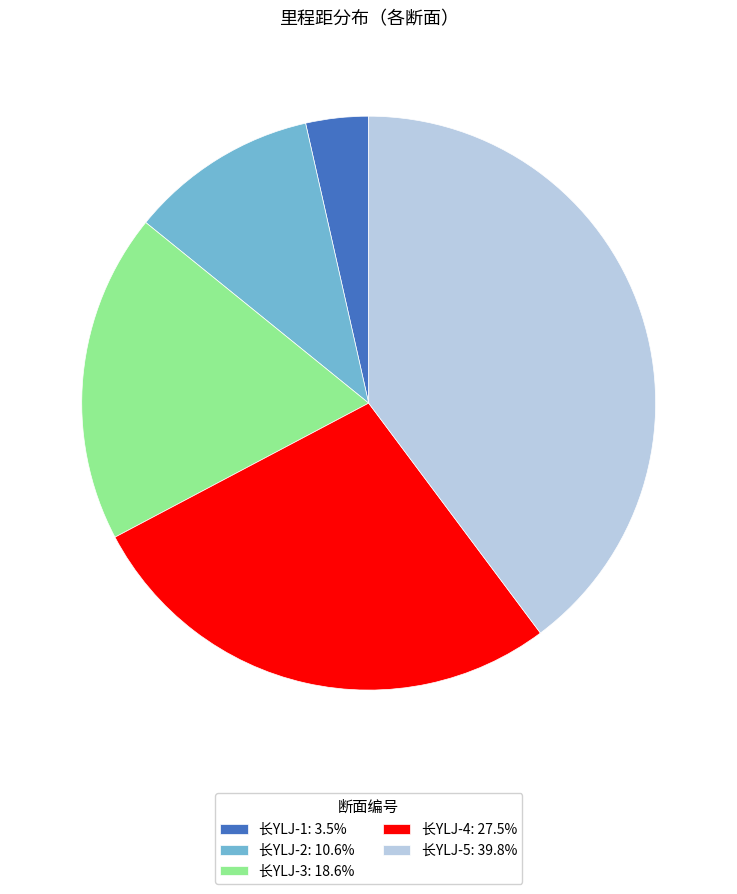

Approximately how many times larger is the value at 长YLJ-5: 39.8% compared to 长YLJ-1: 3.5%?

11.3